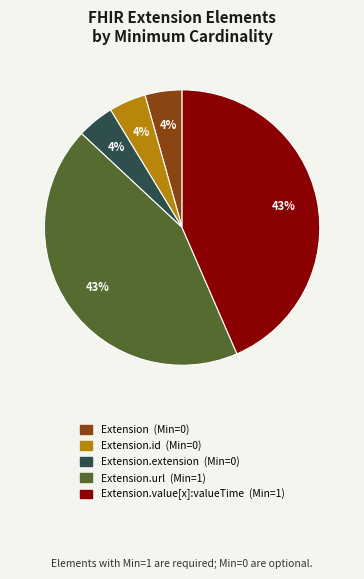

Is there any slice that represents more than half of the pie?

No